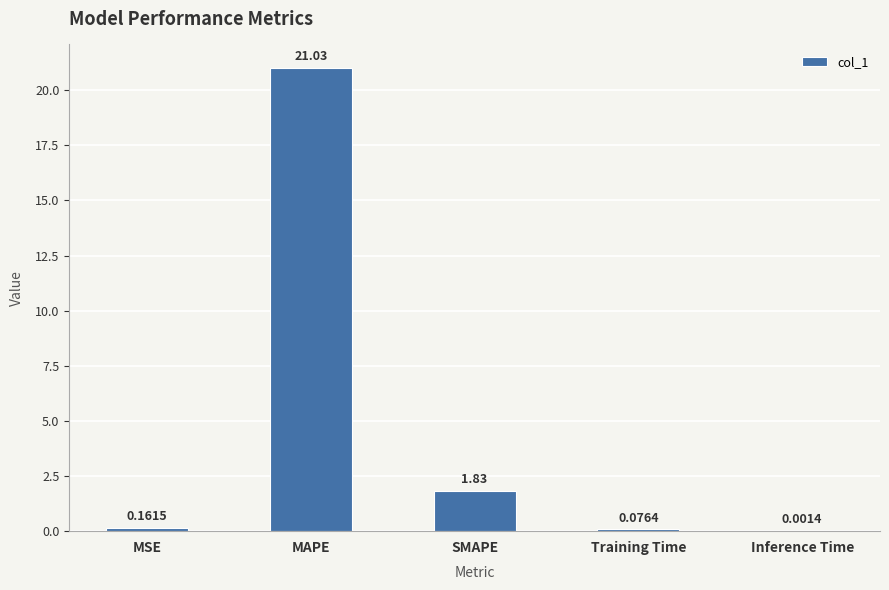

What is the sum of all values?

23.1